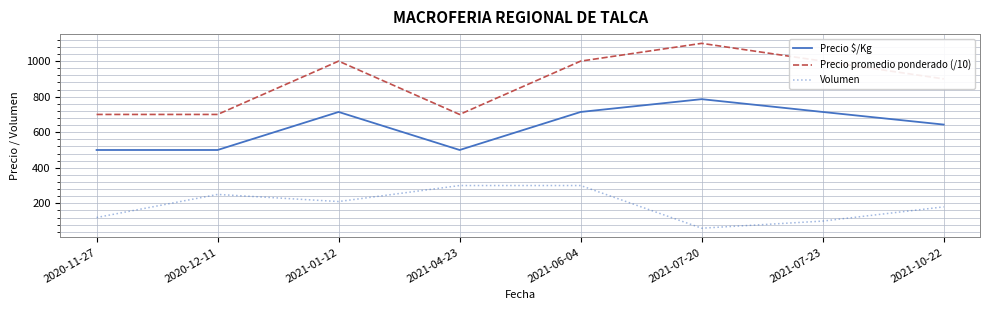

What is the total value across all series at 2021-07-20?

1946